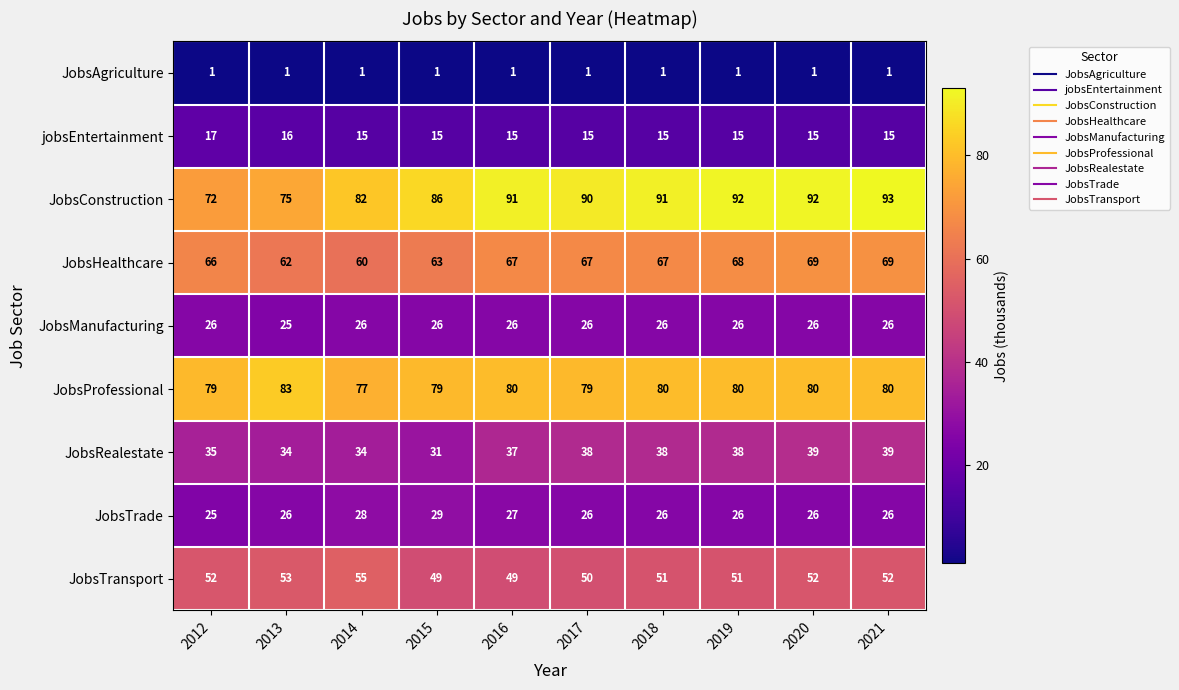

How many JobsRealestate values are between 34 and 38?

7